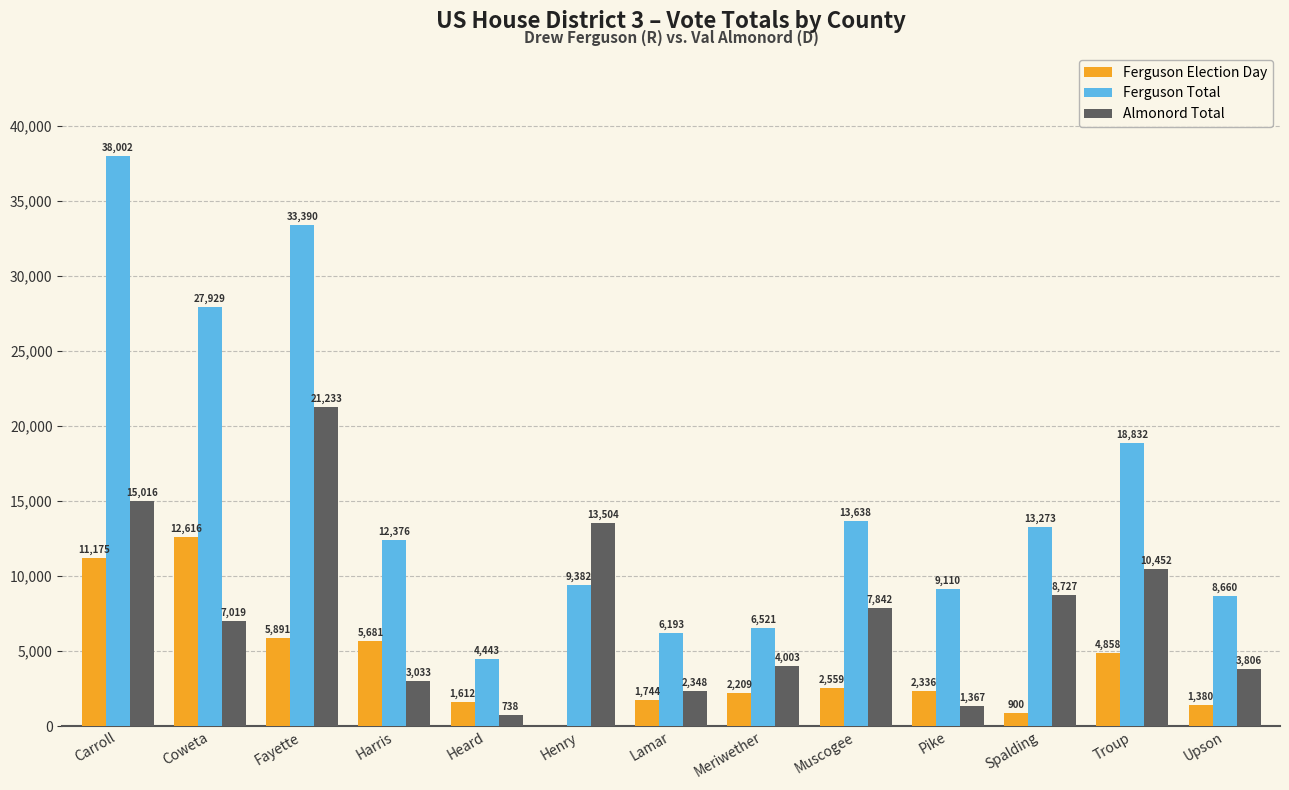

Which series has the largest total across all categories?

Ferguson Total